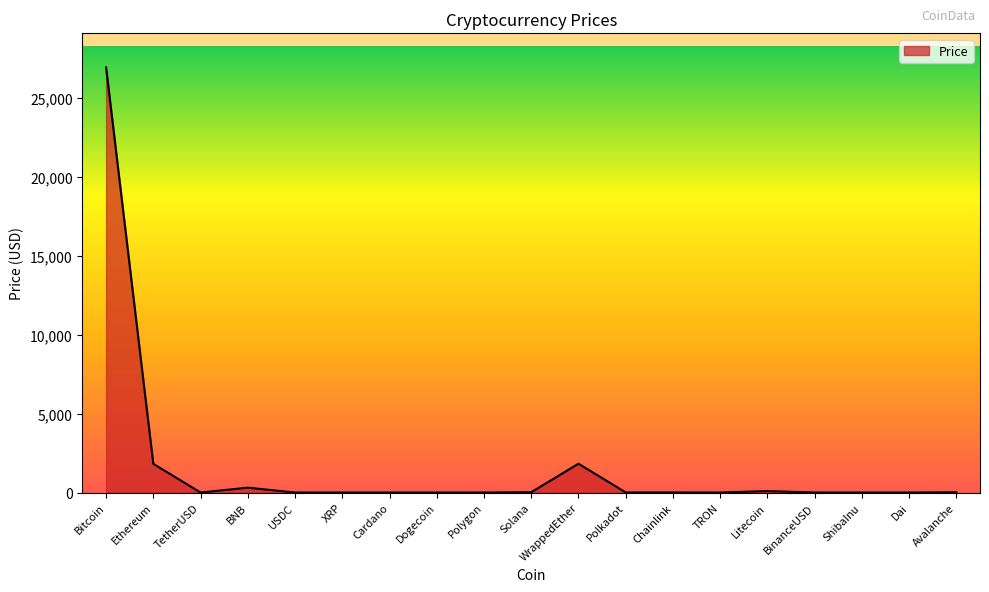

Is it true that the value at Bitcoin is 12663.3?

False